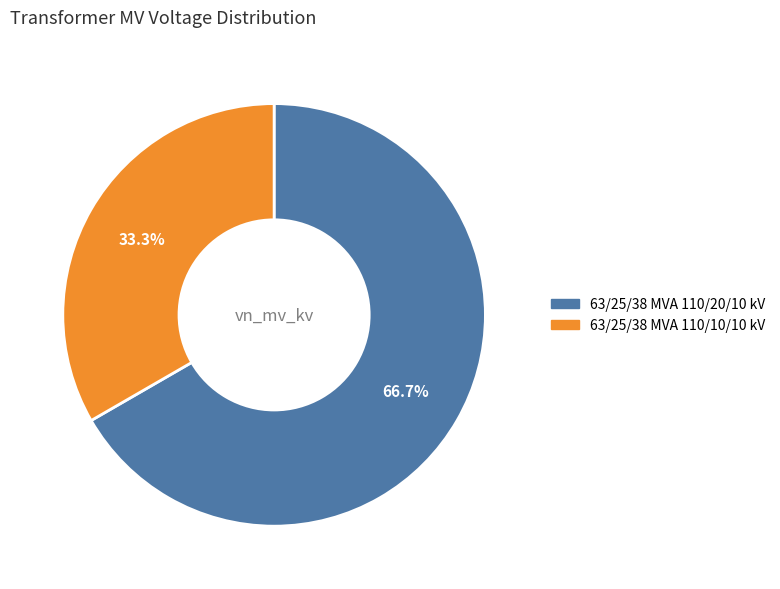

To the nearest percent, what is the difference between the largest and smallest slice percentages?

33%